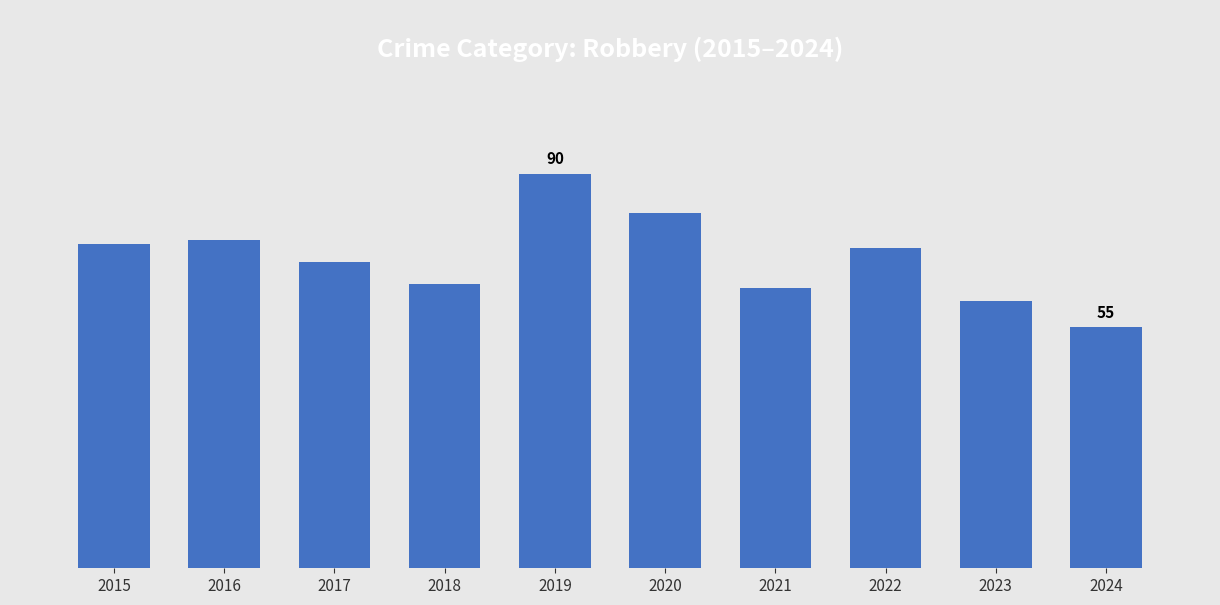

What is the smallest value displayed?

55